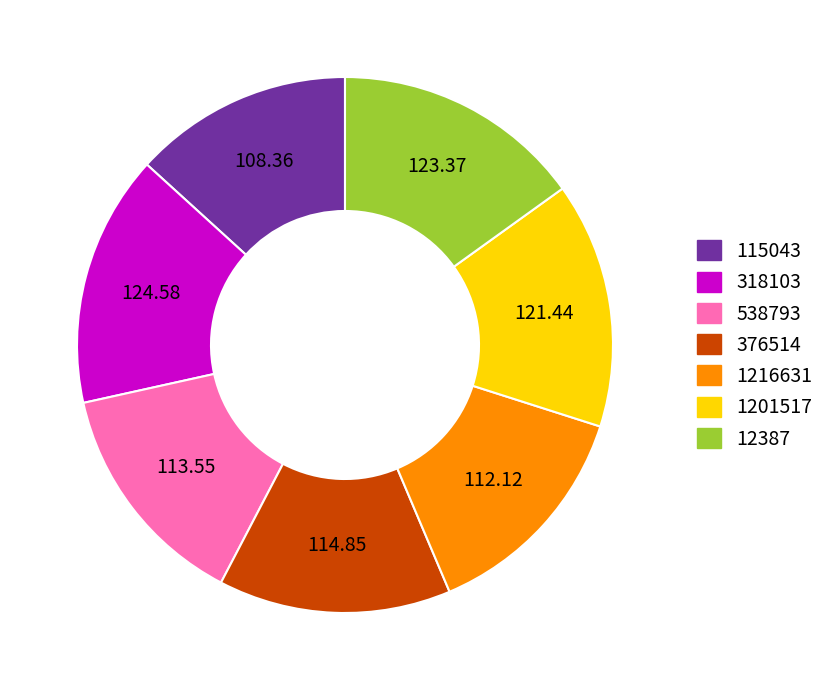

What is the ratio of the value at 376514 to the value at 1201517?

0.9